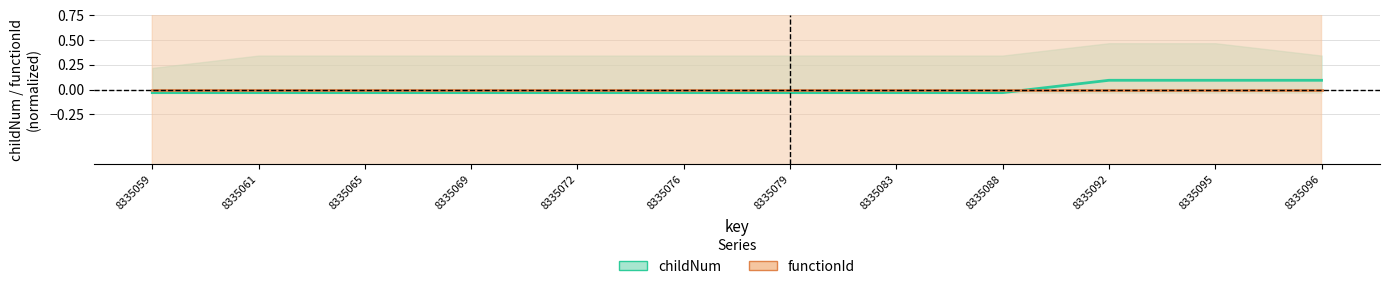

Reading left to right, transcribe all the data shown in this chart.

childNum: 8335059=-0.0	8335061=-0.0	8335065=-0.0	8335069=-0.0	8335072=-0.0	8335076=-0.0	8335079=-0.0	8335083=-0.0	8335088=-0.0	8335092=0.1	8335095=0.1	8335096=0.1
functionId: 8335059=0.0	8335061=0.0	8335065=0.0	8335069=0.0	8335072=0.0	8335076=0.0	8335079=0.0	8335083=0.0	8335088=0.0	8335092=0.0	8335095=0.0	8335096=0.0